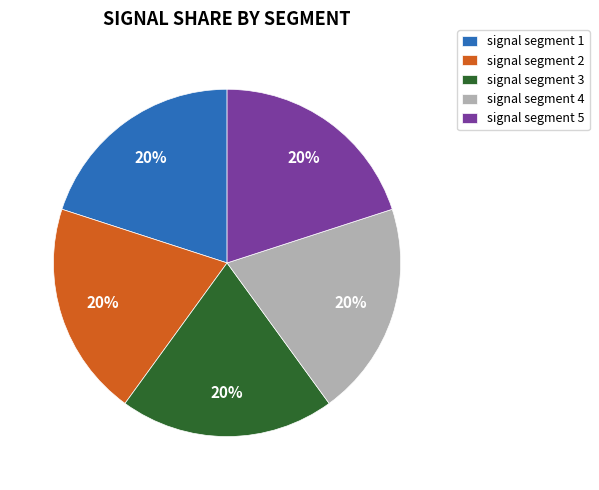

Is the sum of signal segment 3 and signal segment 4 greater than half?

No